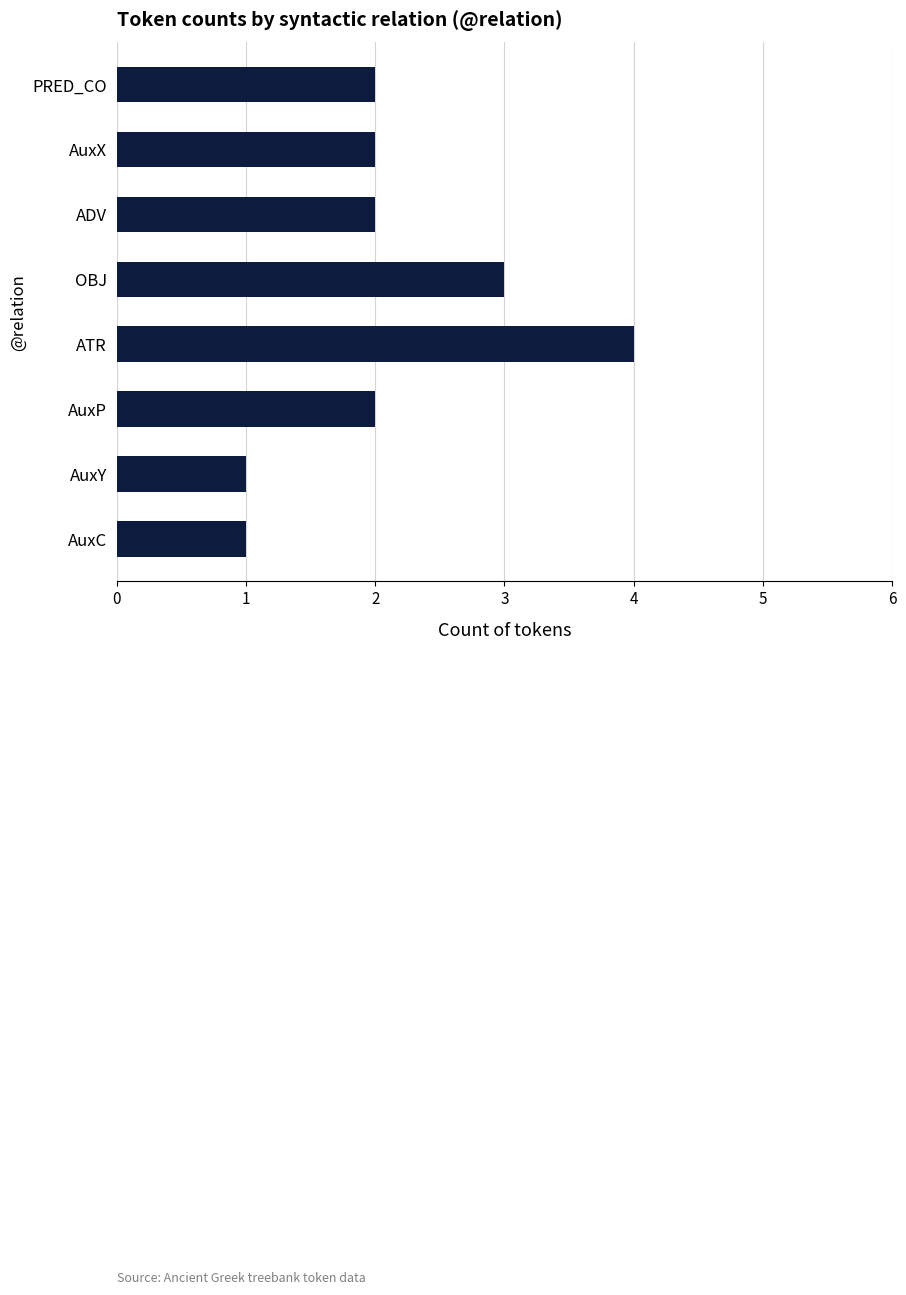

Is it true that the value at ATR is 1?

False